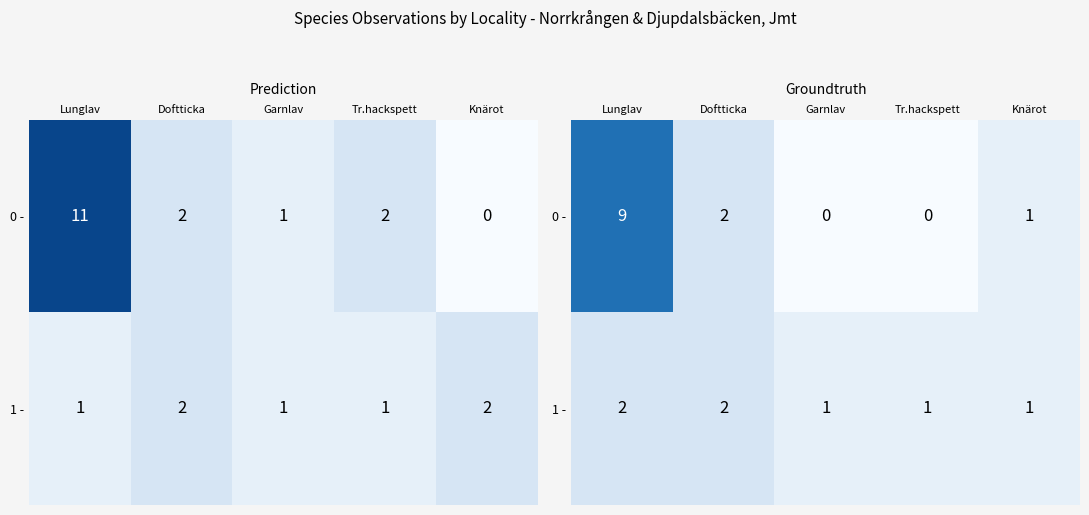

Count the number of categories in the chart.

5